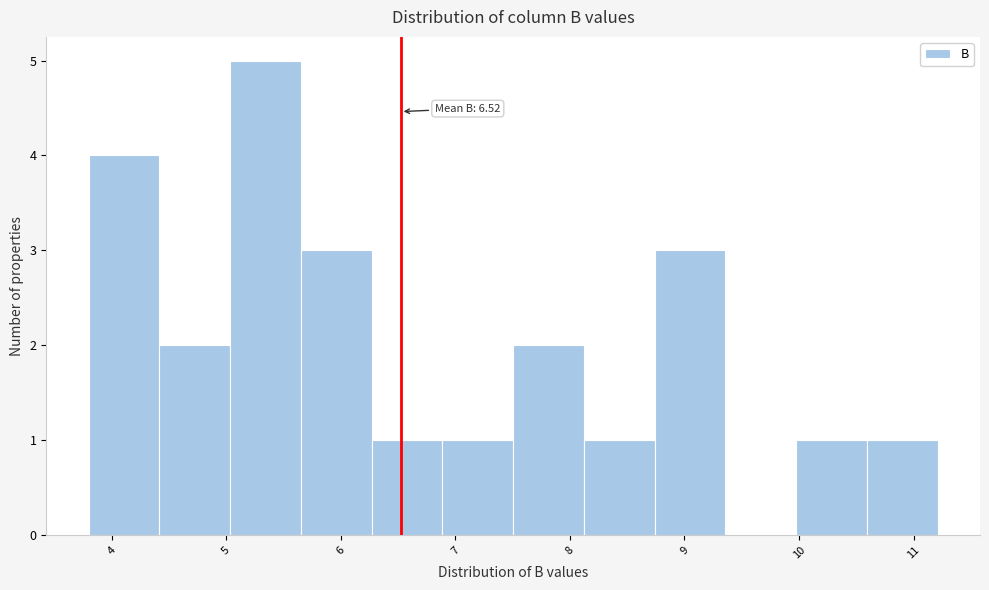

Which range on the x-axis has the tallest bar?

5.0 to 5.7